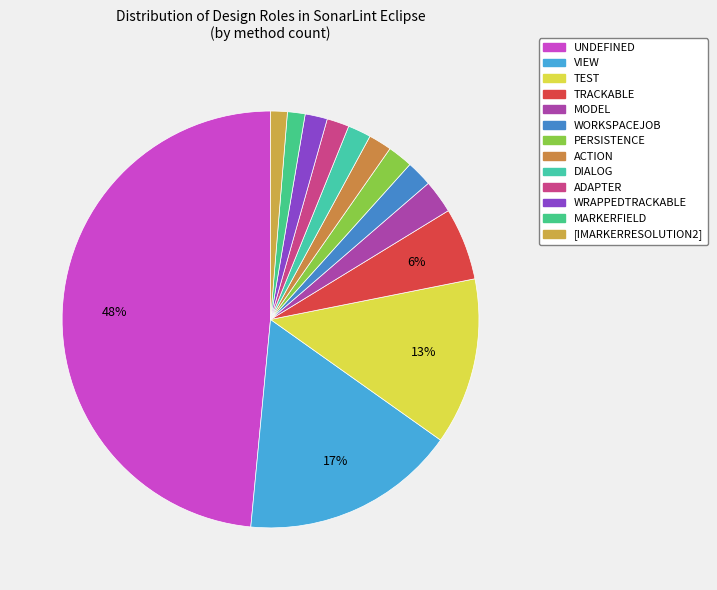

Rank the categories by value from highest to lowest.

UNDEFINED, VIEW, TEST, TRACKABLE, MODEL, WORKSPACEJOB, PERSISTENCE, ACTION, DIALOG, ADAPTER, WRAPPEDTRACKABLE, MARKERFIELD, [IMARKERRESOLUTION2]